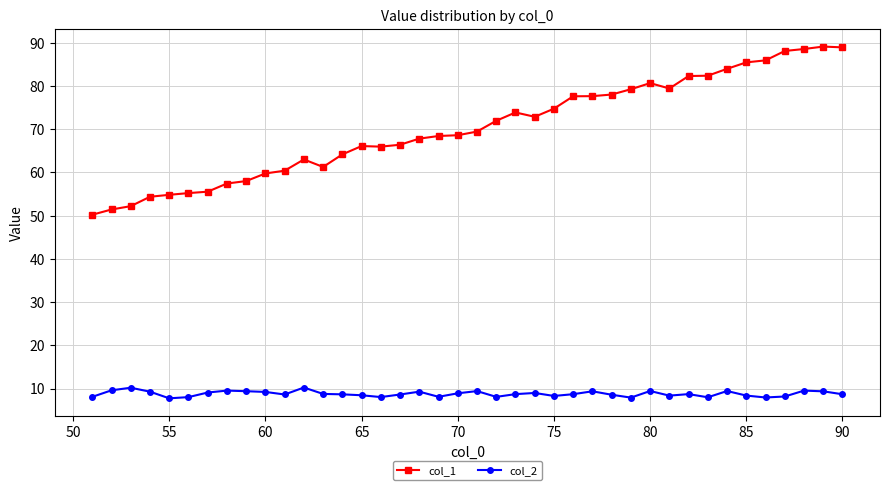

Rank the series by their average value, from highest to lowest.

col_1, col_2